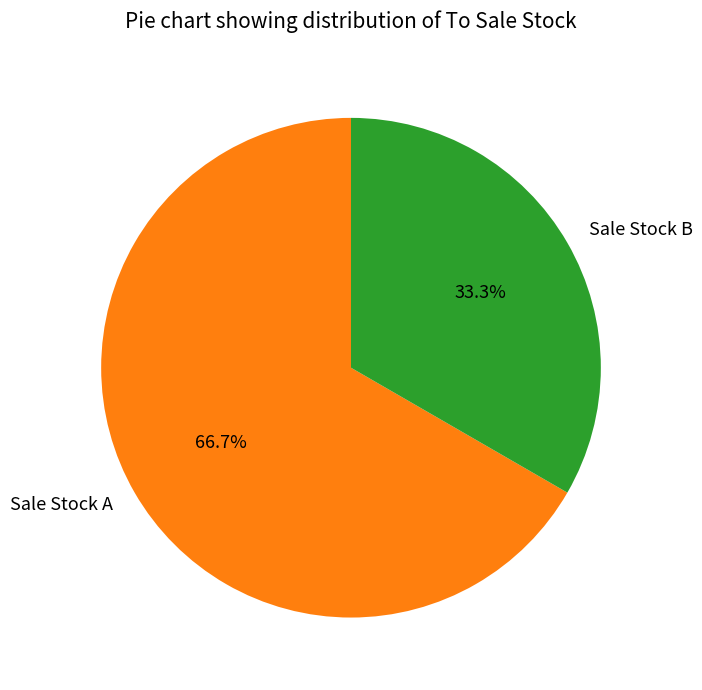

Do Sale Stock A and Sale Stock B together represent more than half of the pie?

Yes